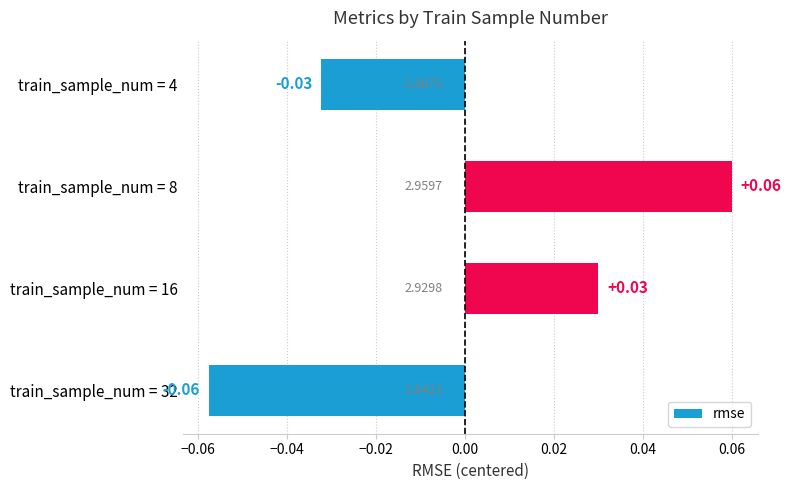

How many values are between 0 and 1?

2